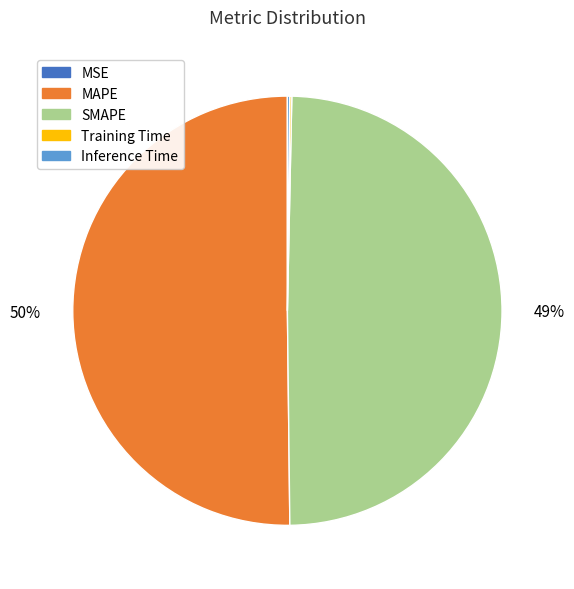

To the nearest percent, what is the average slice percentage?

20%